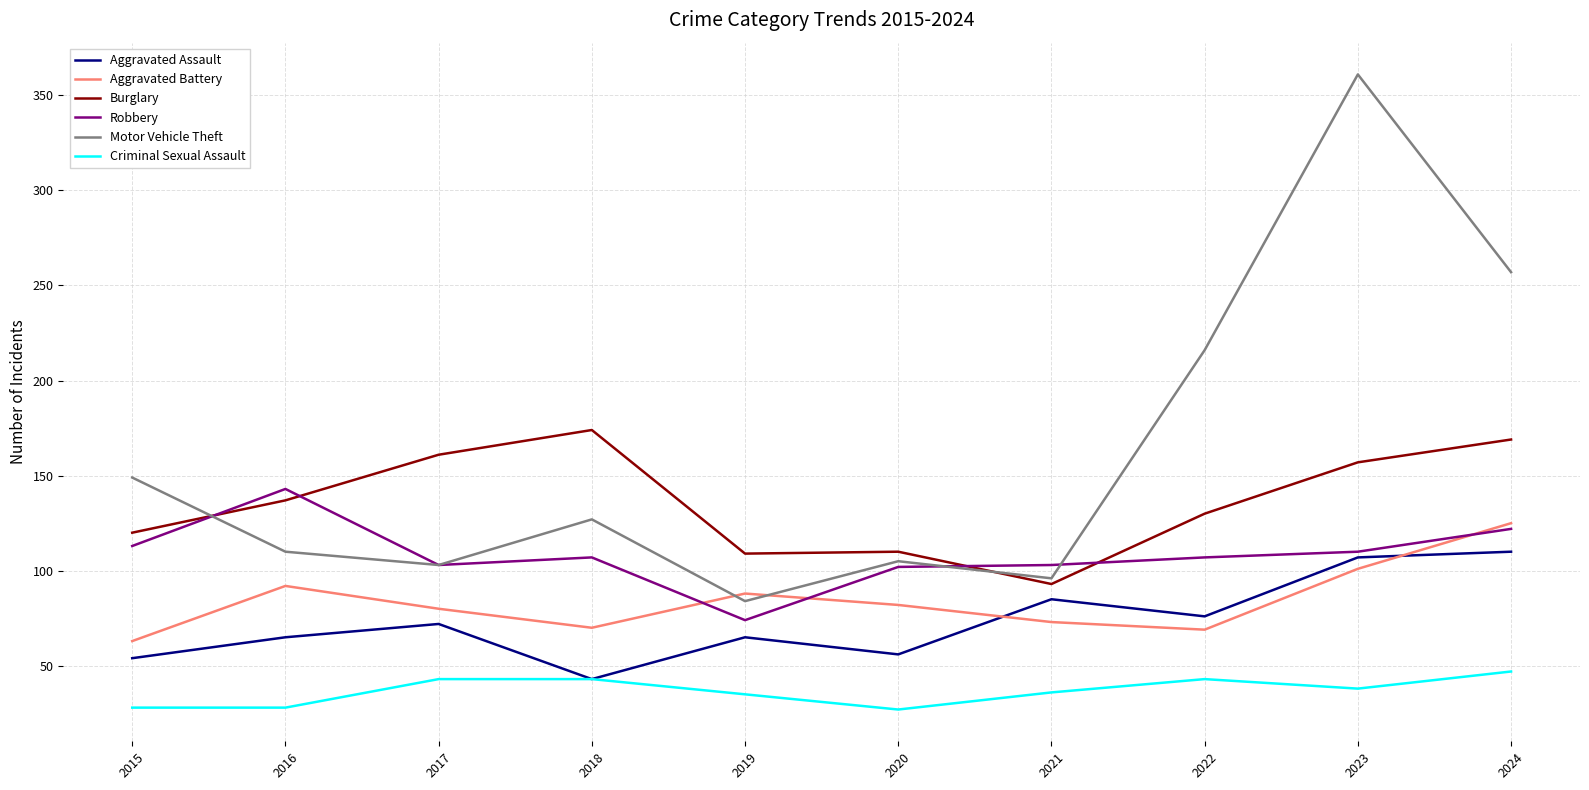

Does the chart have visible grid lines?

Yes